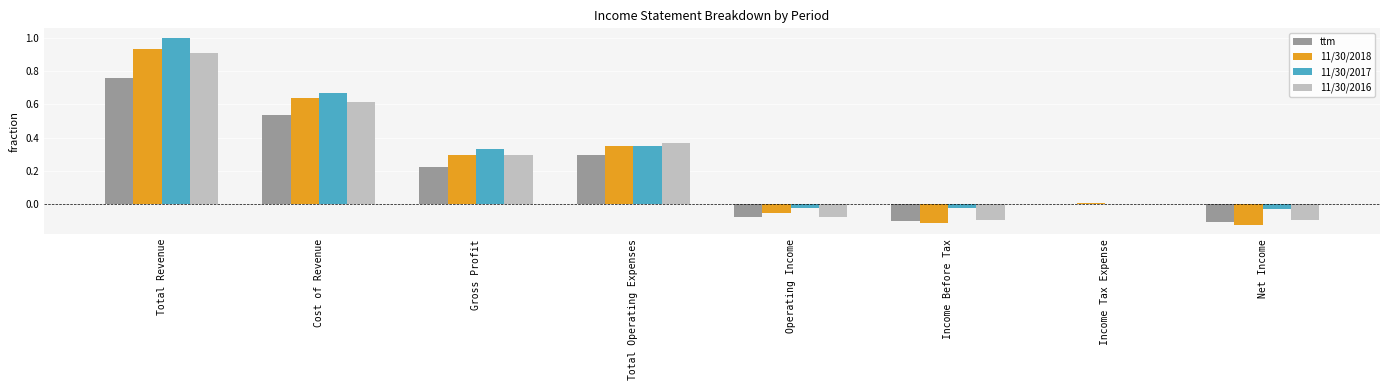

What are all the series names shown in the legend?

ttm, 11/30/2018, 11/30/2017, 11/30/2016